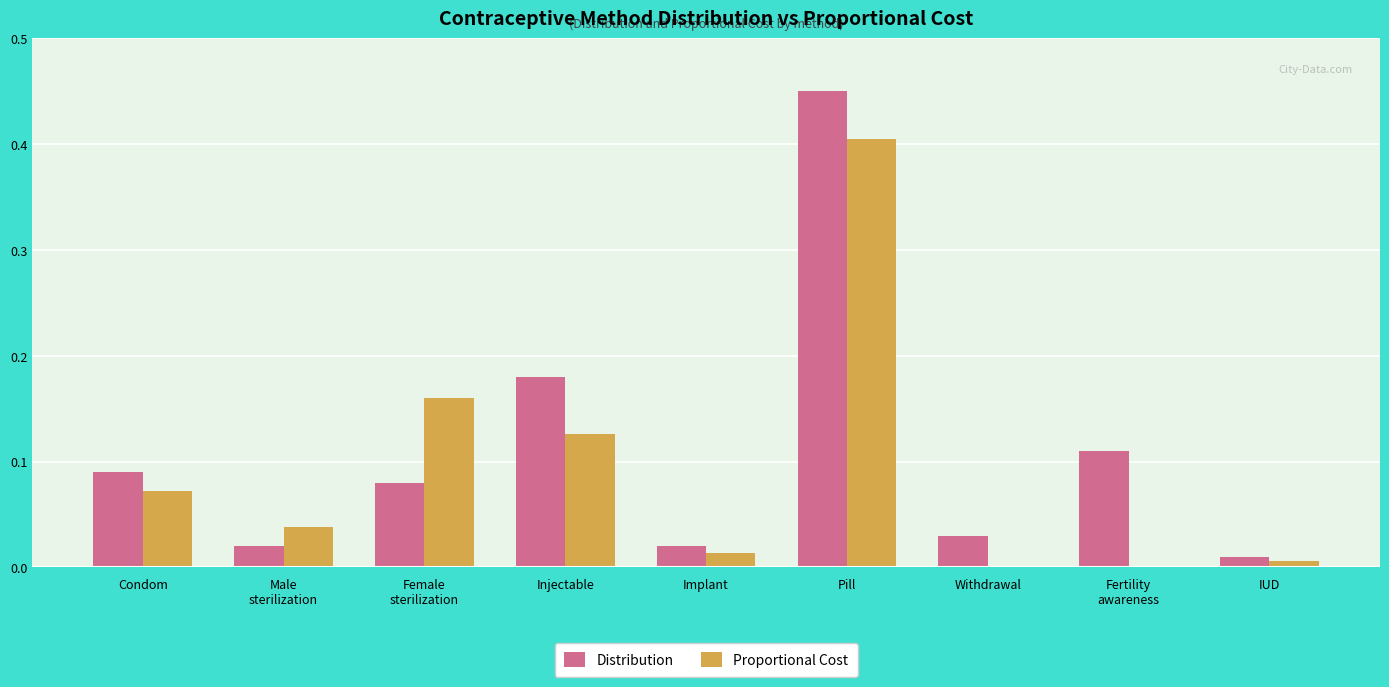

Count the number of data series in this chart.

2